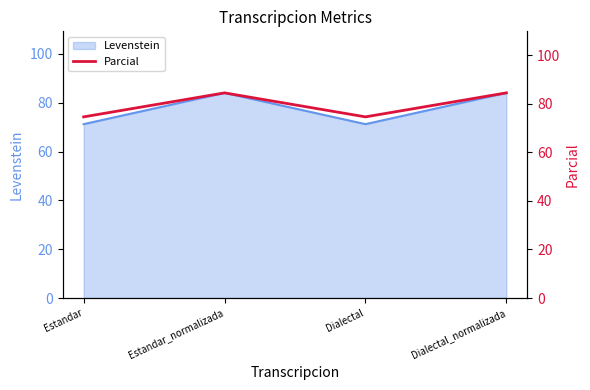

How many points are lower than both their immediate neighbors (excluding endpoints)?

1